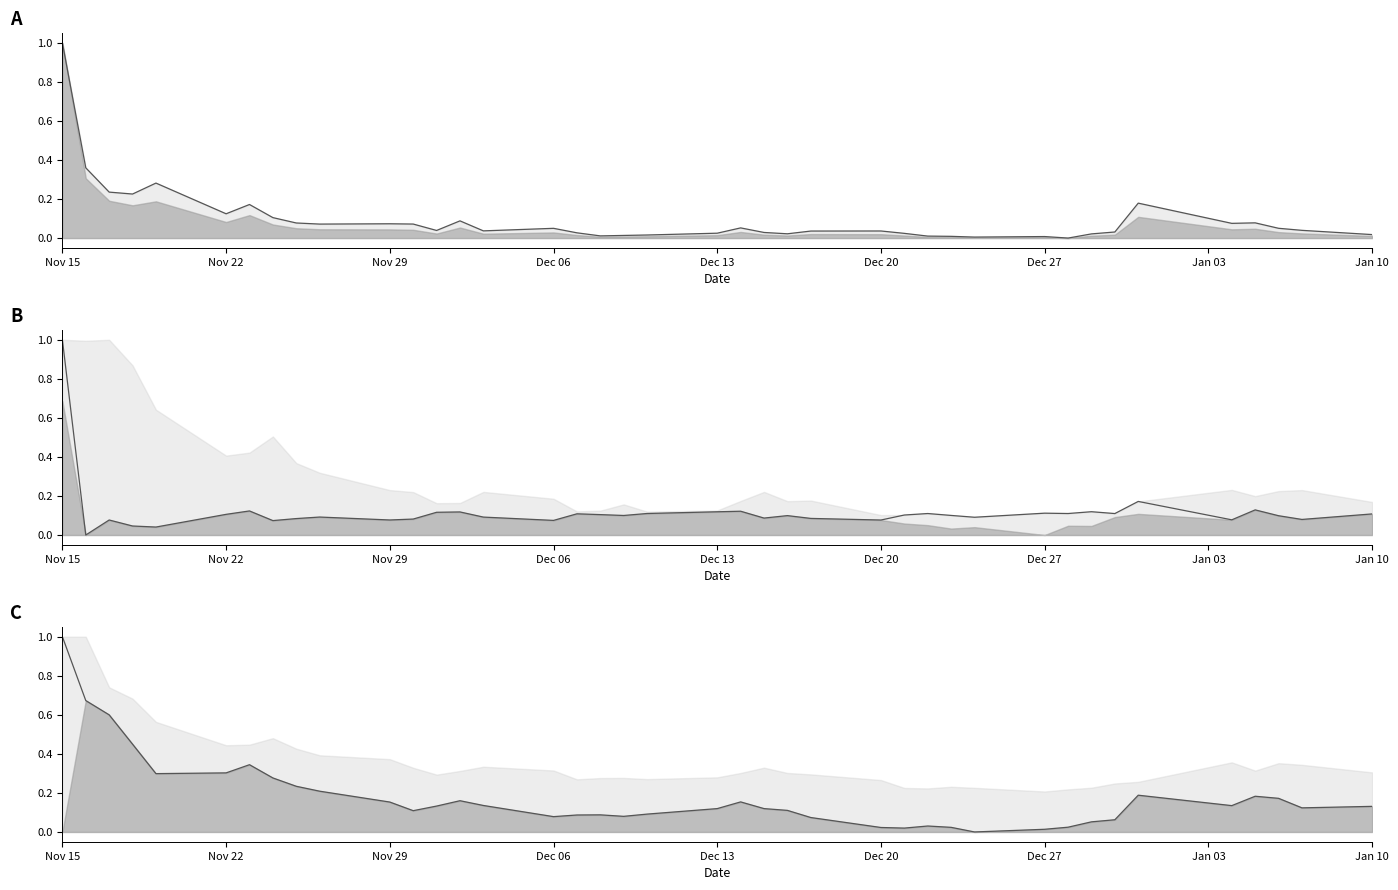

Which category has the highest value in the vol (line) series?

Nov 15